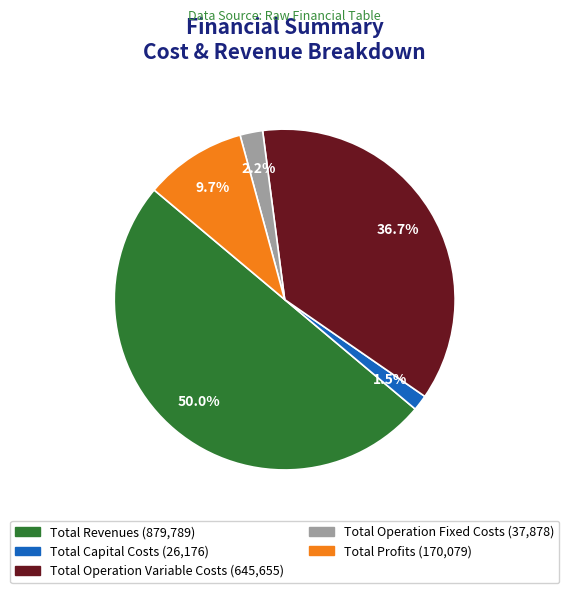

Count the number of slices in the pie.

5